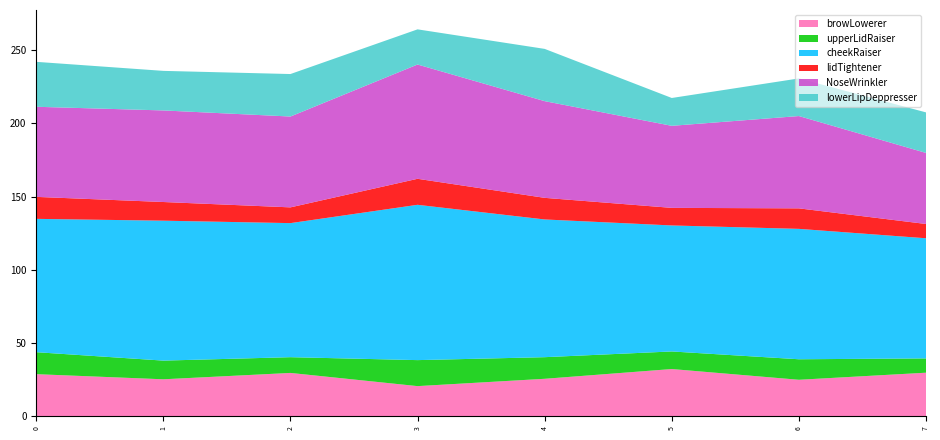

Reading right to left, what are all the values shown in this chart?

browLowerer: 7=29.8	6=25.0	5=32.3	4=25.7	3=20.7	2=29.7	1=25.3	0=28.8
upperLidRaiser: 7=9.8	6=14.0	5=12.0	4=14.8	3=17.8	2=10.8	1=12.8	0=15.0
cheekRaiser: 7=82.0	6=89.0	5=86.0	4=94.0	3=106.0	2=91.5	1=95.5	0=91.0
lidTightener: 7=9.8	6=14.0	5=12.0	4=14.8	3=17.8	2=10.8	1=12.8	0=15.0
NoseWrinkler: 7=48.5	6=63.0	5=56.0	4=66.0	3=78.0	2=62.0	1=62.5	0=61.5
lowerLipDeppresser: 7=27.7	6=25.7	5=19.0	4=35.7	3=24.0	2=29.0	1=27.0	0=30.7